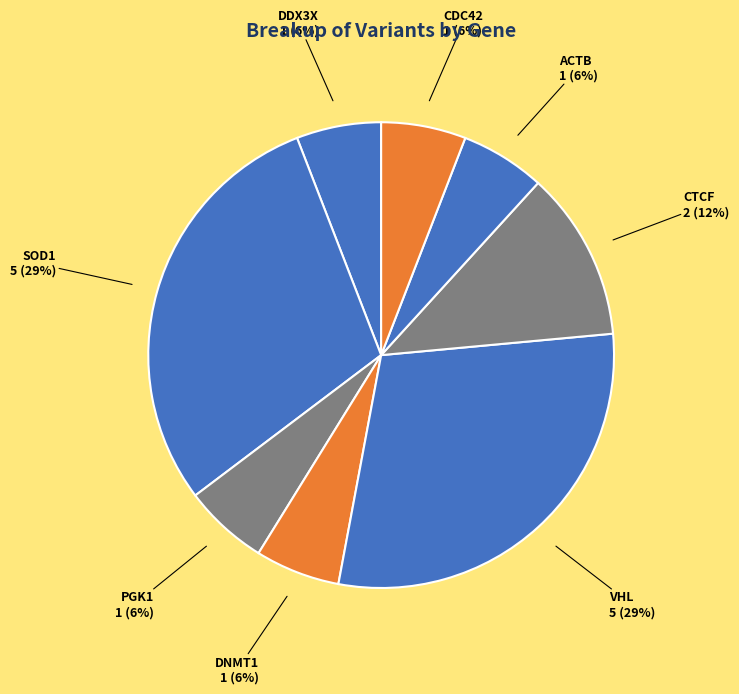

Between CTCF and CDC42, which is larger?

CTCF